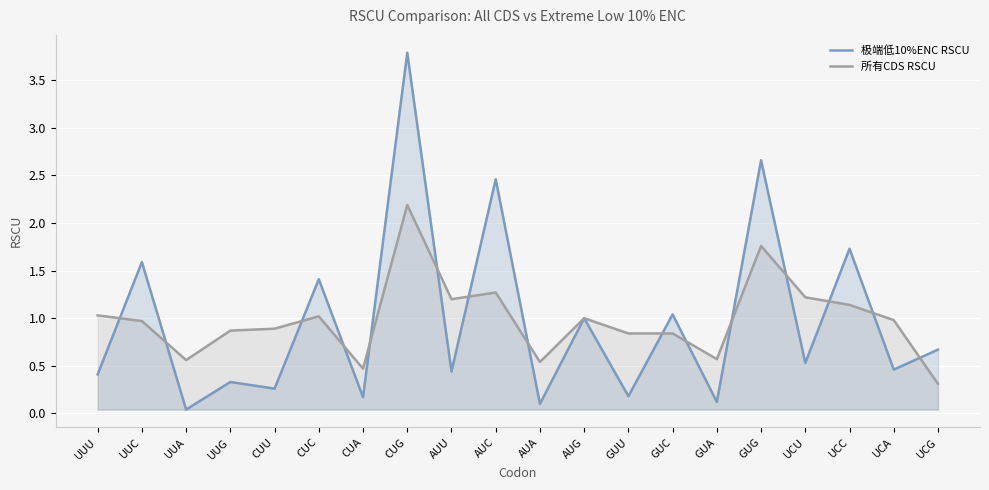

At GUG, list the series in order from largest to smallest.

极端低10%ENC RSCU, 所有CDS RSCU